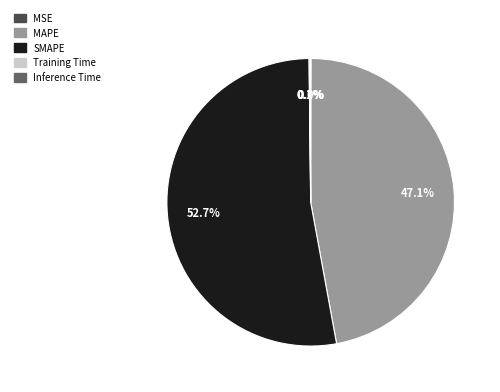

Combined, what portion of the pie is MAPE and SMAPE?

99.8%